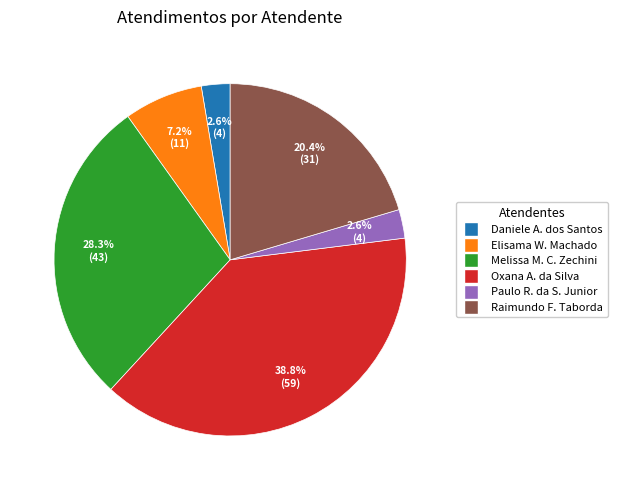

To the nearest percent, what is the difference between the largest and smallest slice percentages?

36%